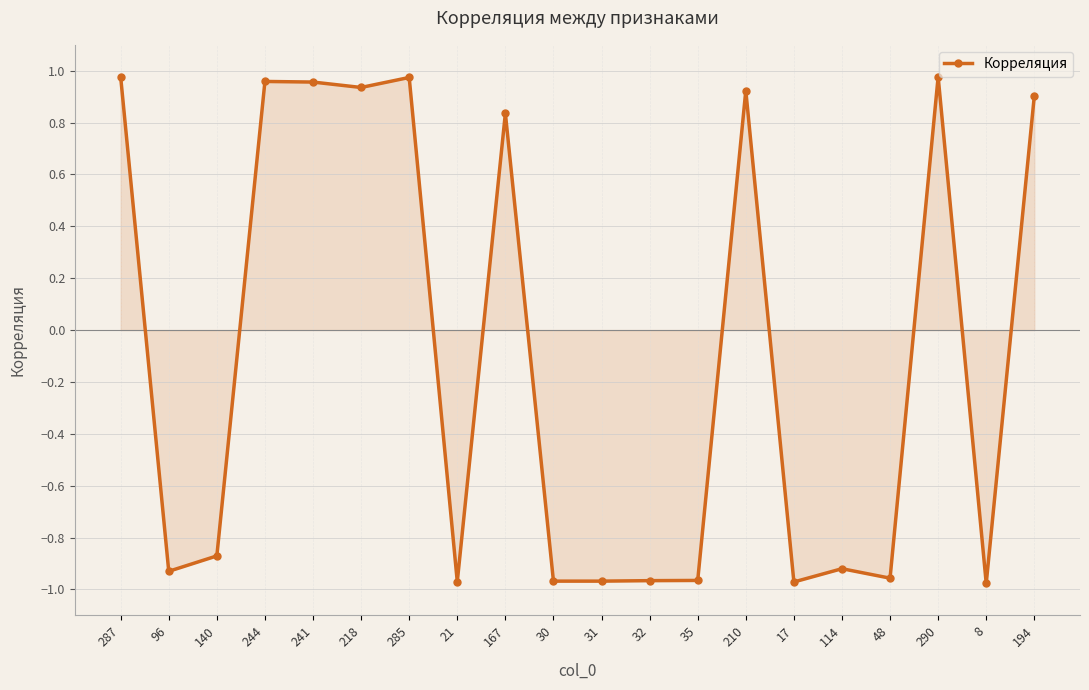

What position from the right is 31?

10